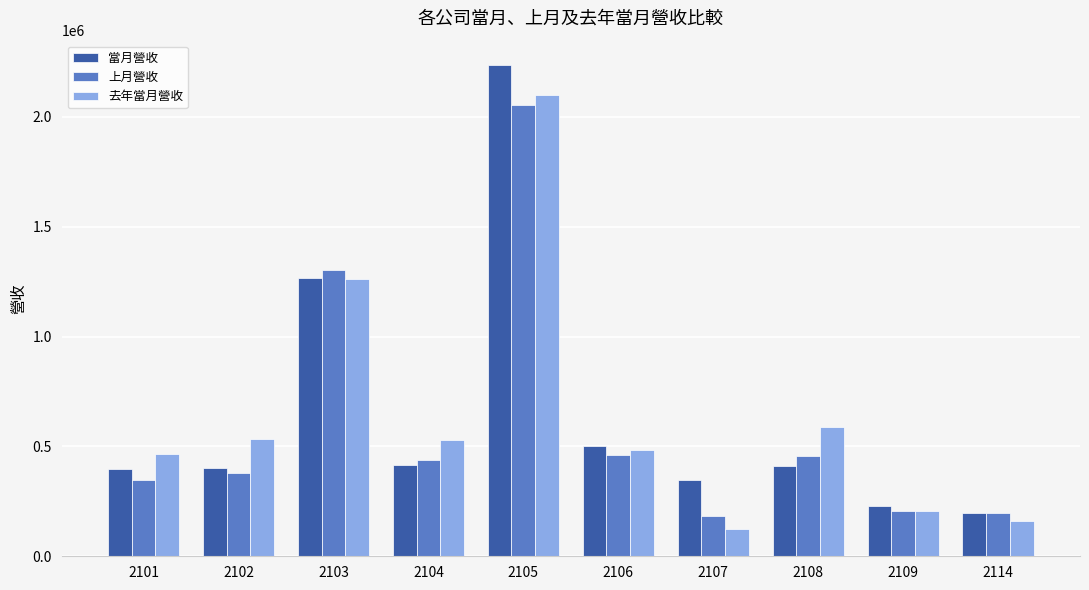

What is the sum of all 當月營收 values?

6400474